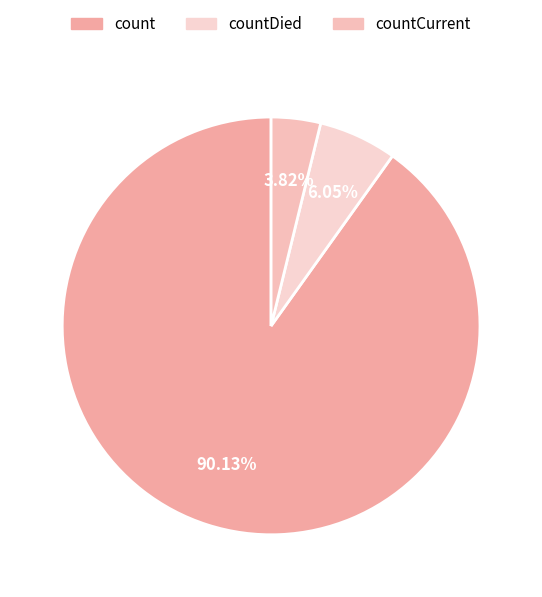

What is the largest slice in the pie chart?

count